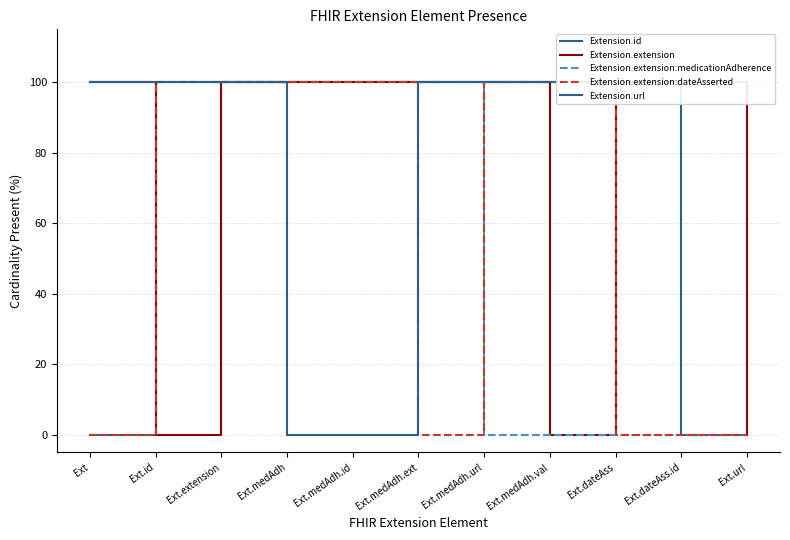

Which has a higher value, Ext.medAdh.val or Ext.medAdh.ext?

Ext.medAdh.val